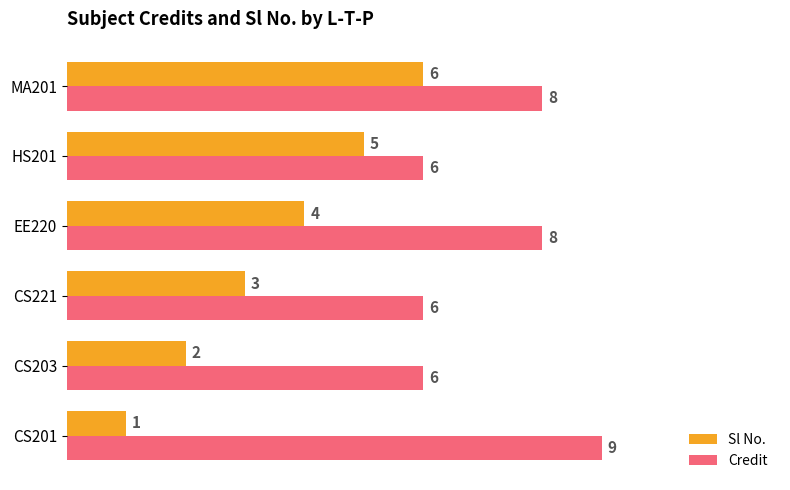

Rank the series by their average value, from highest to lowest.

Credit, Sl No.